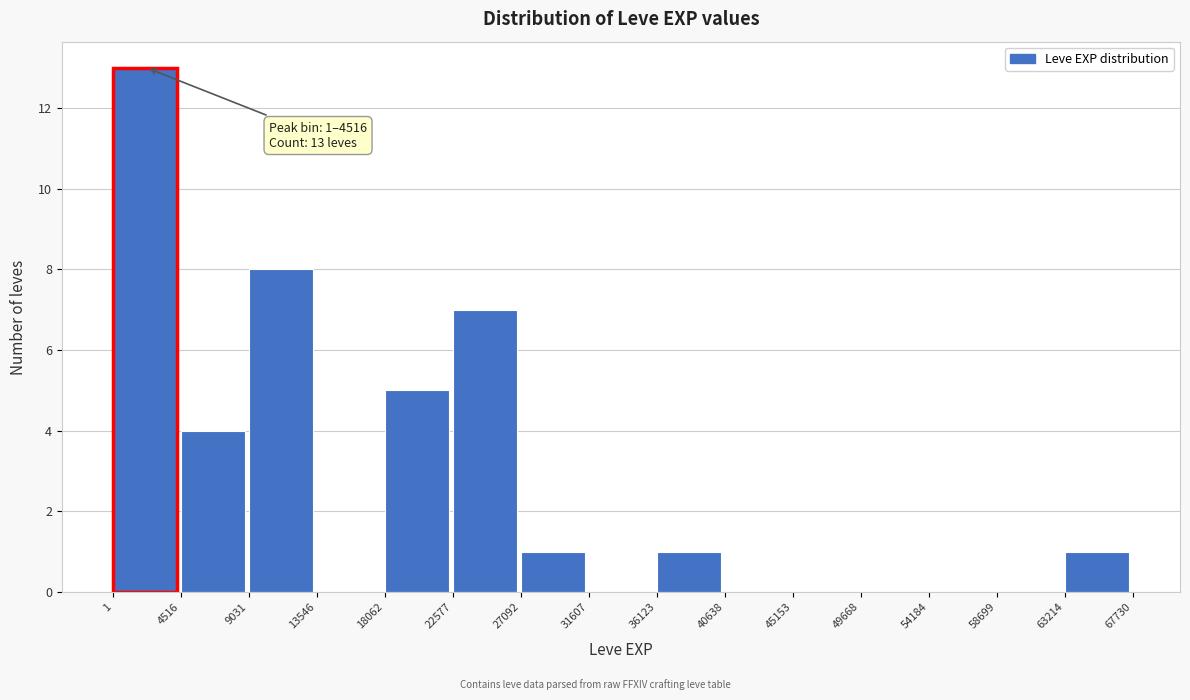

Which range on the x-axis has the tallest bar?

1 to 4516